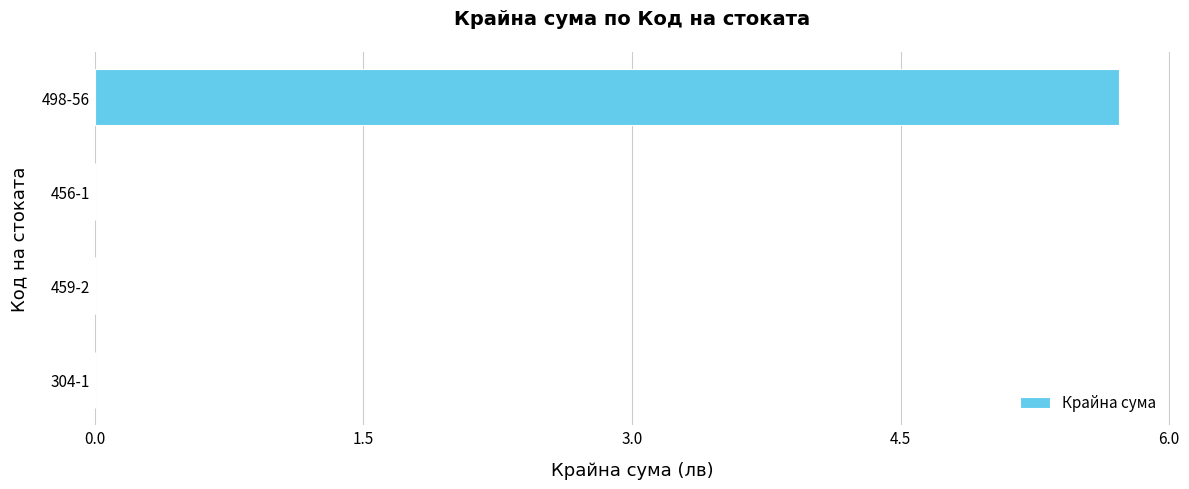

What is the change in value from 304-1 to 498-56?

+5.7